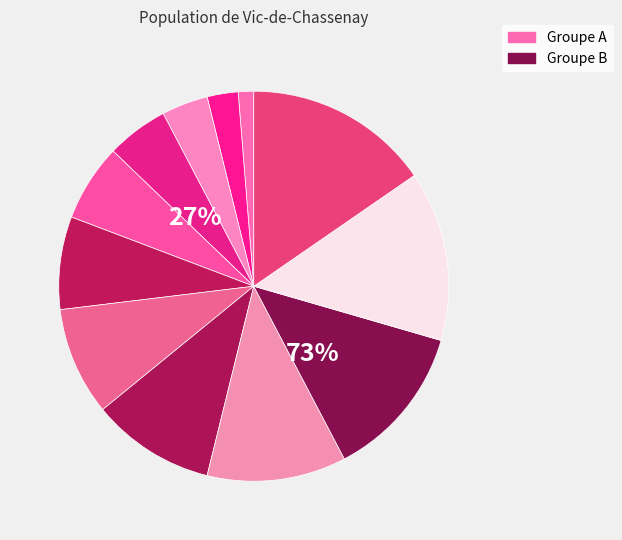

Does οὖν account for over 50% of the chart?

No